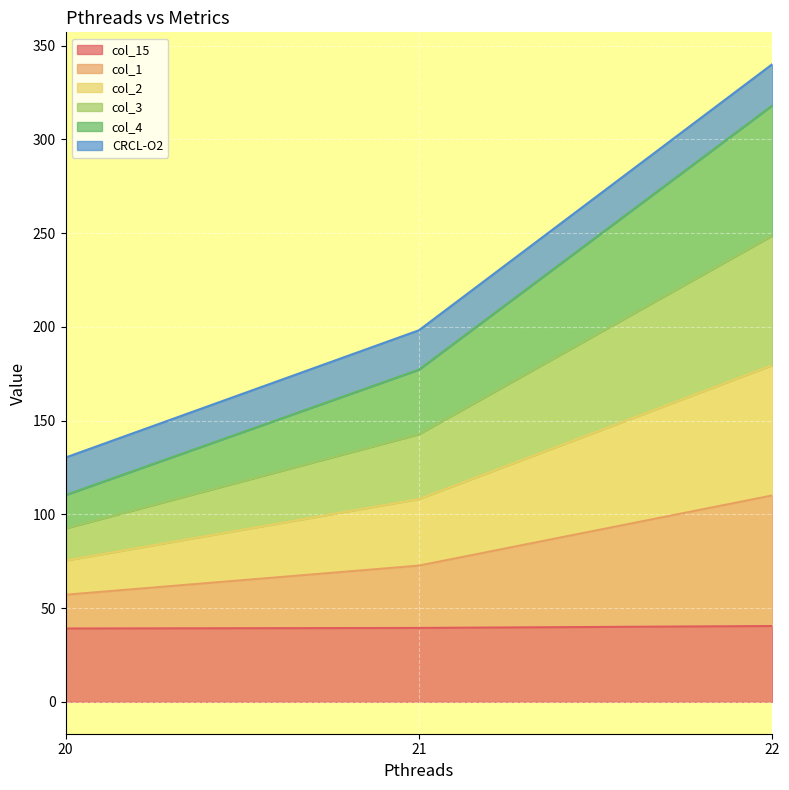

Is the value of col_15 at 20 greater than the value of col_1 at 22?

No